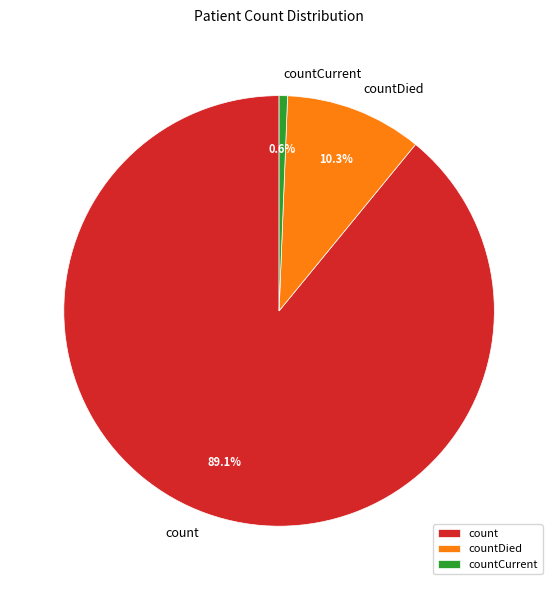

The countDied slice represents 99% of the pie. True or false?

False